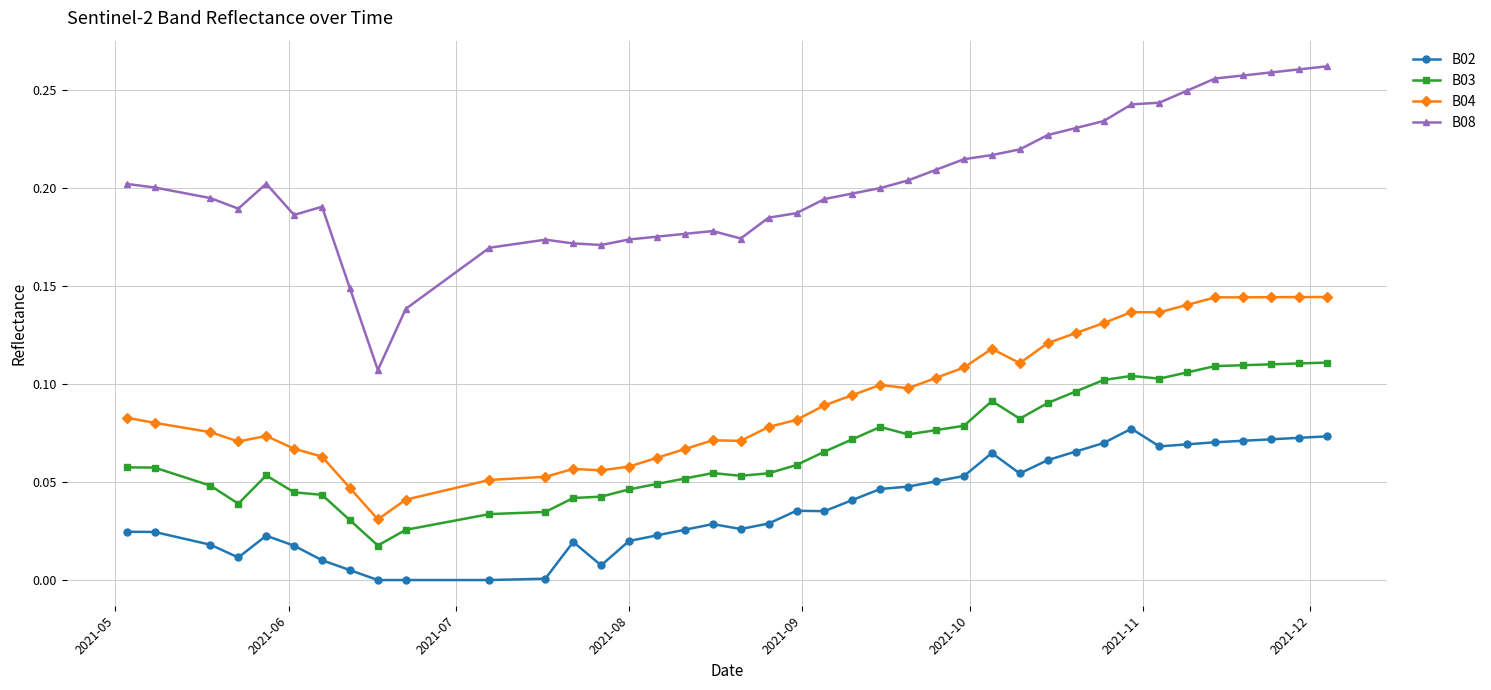

Which series has the largest range (max minus min)?

B08